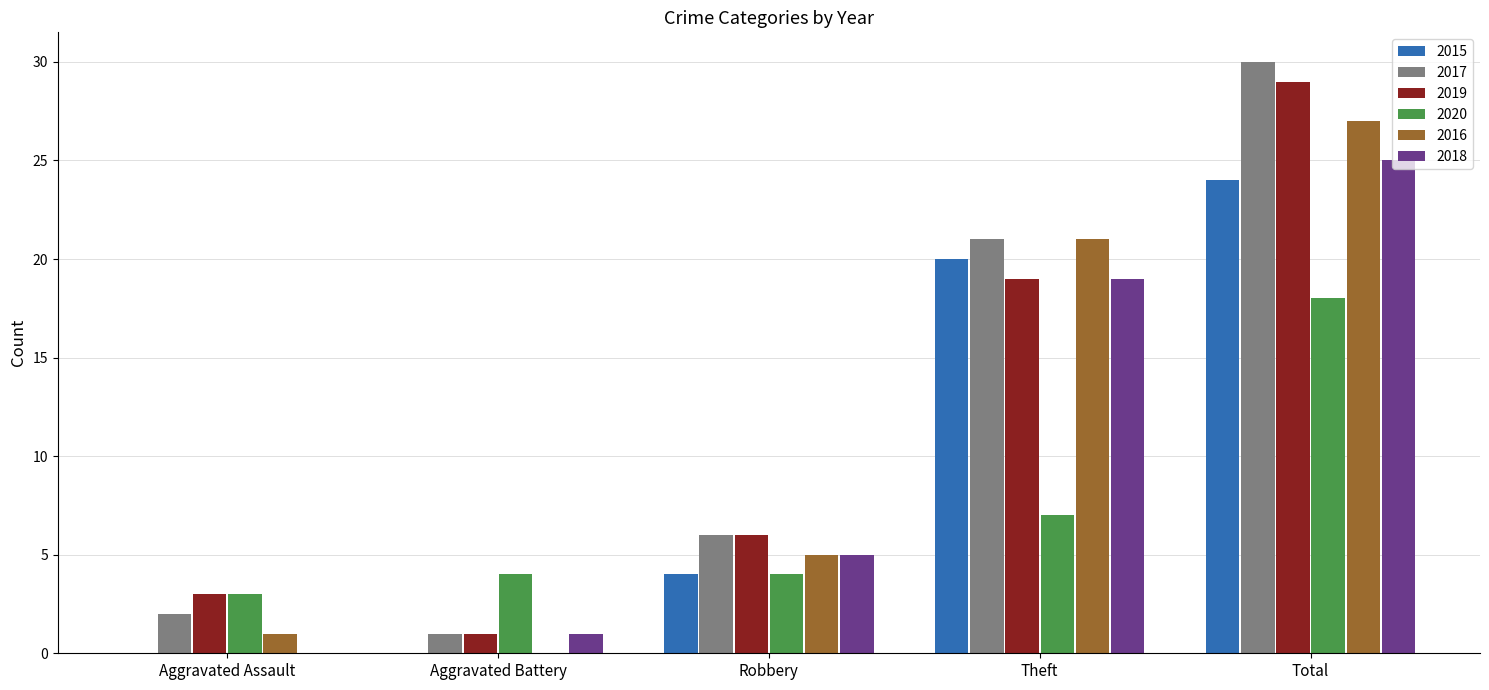

How many groups of bars are there?

5